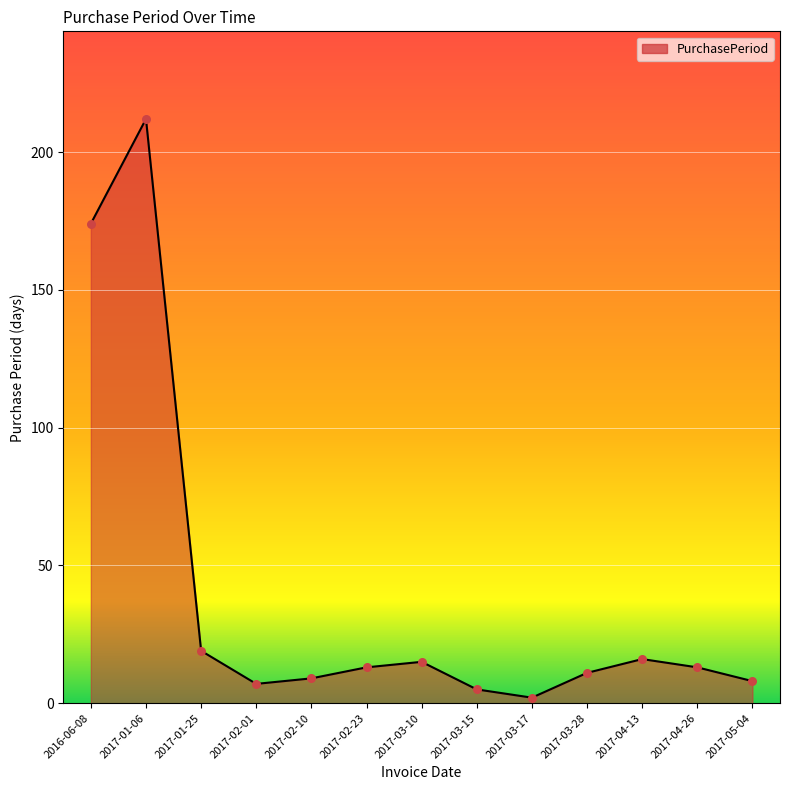

What is the change in value from 2017-01-25 to 2017-03-17?

-17